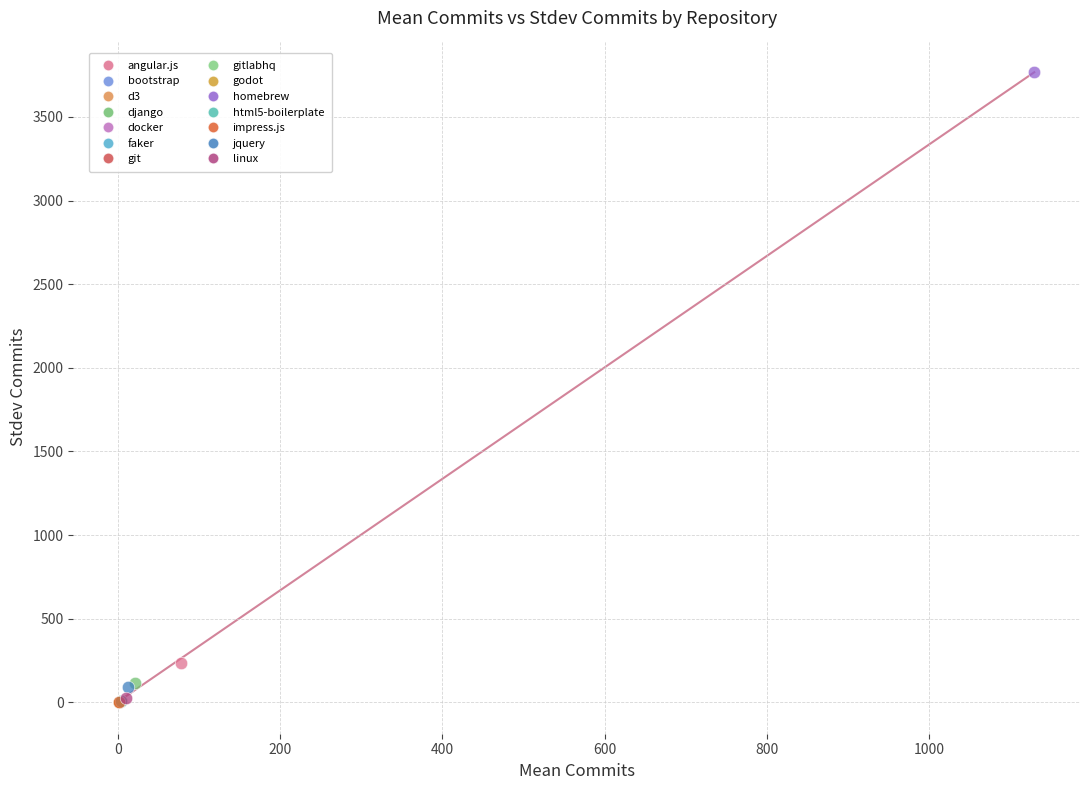

What are all the series names shown in the legend?

angular.js, bootstrap, d3, django, docker, faker, git, gitlabhq, godot, homebrew, html5-boilerplate, impress.js, jquery, linux